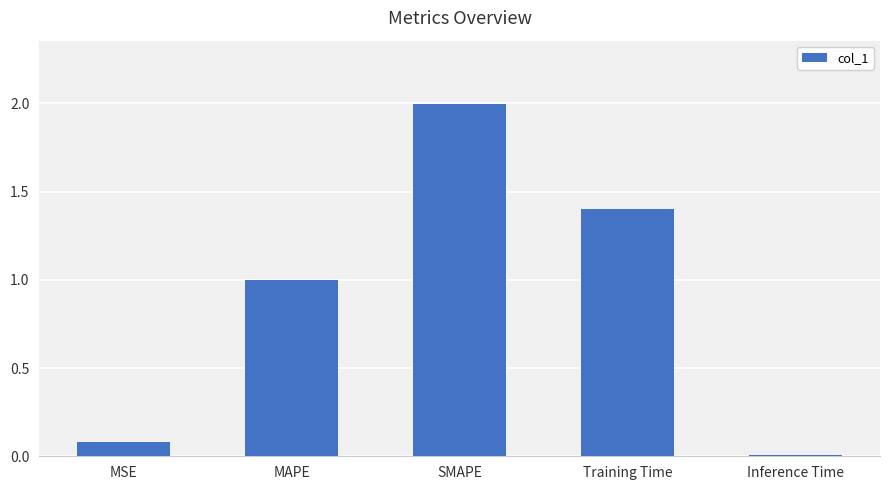

What is the label of the 1st bar from the right?

Inference Time